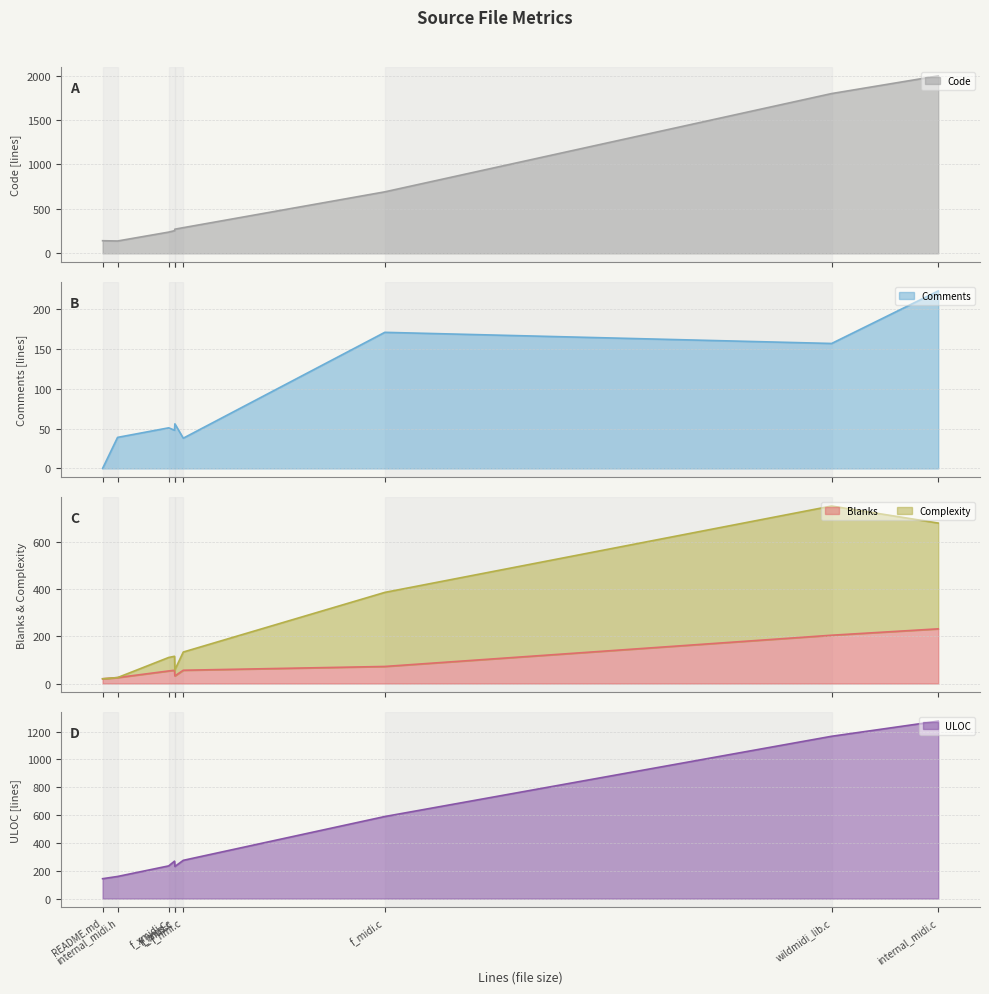

At f_hmi.c, list the series in order from smallest to largest.

Comments, Blanks, Complexity, ULOC, Code